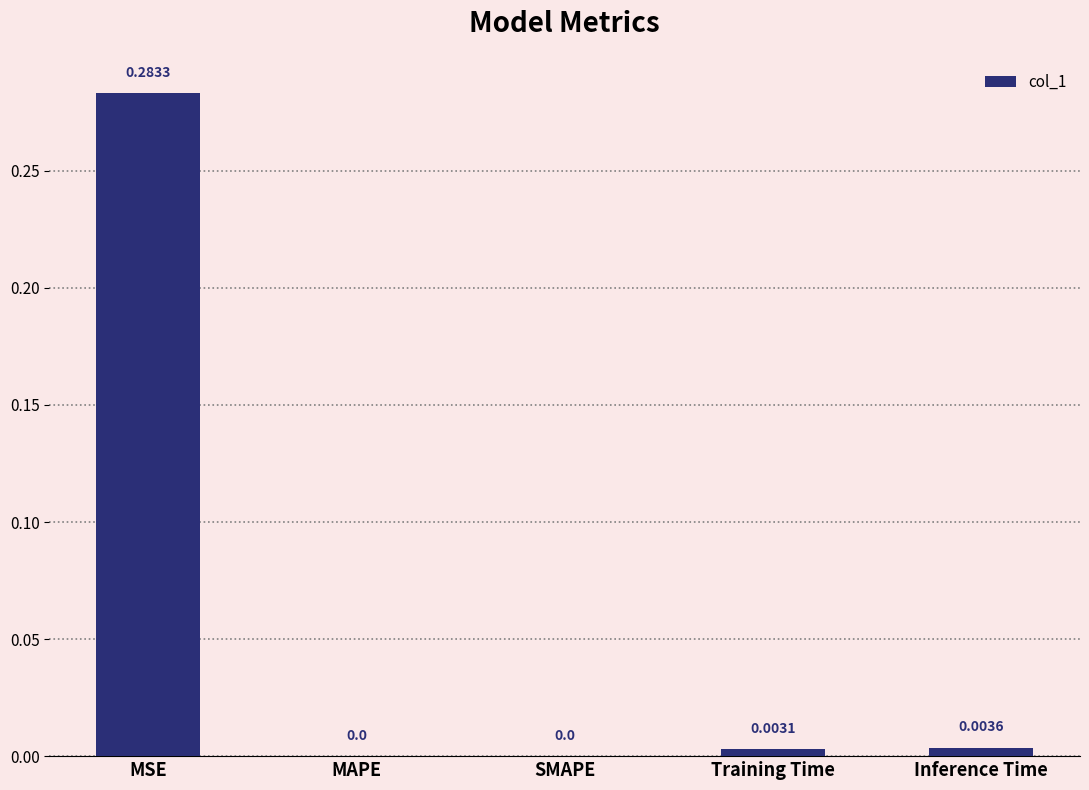

How many positive values are there?

3